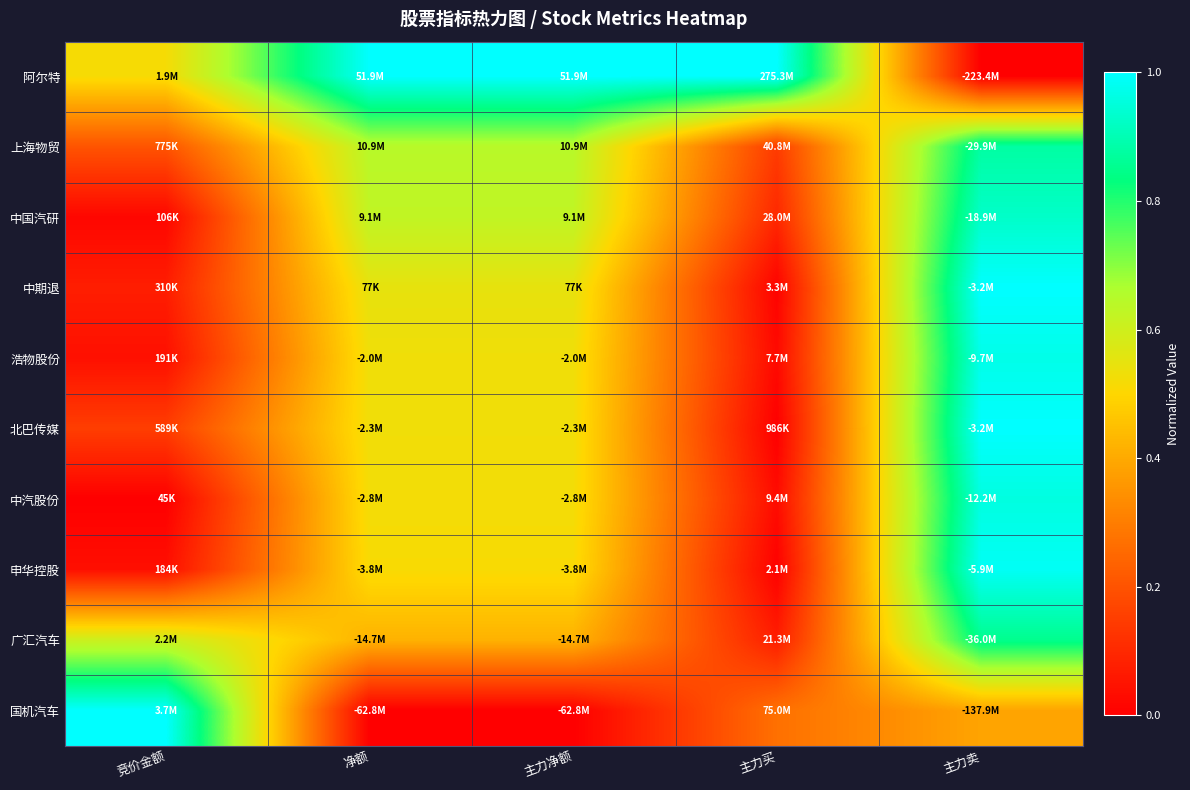

Reading left to right, what are all the values shown in this chart?

阿尔特: 竞价金额=0.5	净额=1.0	主力净额=1.0	主力买=1.0	主力卖=0.0
上海物贸: 竞价金额=0.2	净额=0.6	主力净额=0.6	主力买=0.1	主力卖=0.9
中国汽研: 竞价金额=0.0	净额=0.6	主力净额=0.6	主力买=0.1	主力卖=0.9
中期退: 竞价金额=0.1	净额=0.5	主力净额=0.5	主力买=0.0	主力卖=1.0
浩物股份: 竞价金额=0.0	净额=0.5	主力净额=0.5	主力买=0.0	主力卖=1.0
北巴传媒: 竞价金额=0.2	净额=0.5	主力净额=0.5	主力买=0.0	主力卖=1.0
中汽股份: 竞价金额=0.0	净额=0.5	主力净额=0.5	主力买=0.0	主力卖=1.0
申华控股: 竞价金额=0.0	净额=0.5	主力净额=0.5	主力买=0.0	主力卖=1.0
广汇汽车: 竞价金额=0.6	净额=0.4	主力净额=0.4	主力买=0.1	主力卖=0.9
国机汽车: 竞价金额=1.0	净额=0.0	主力净额=0.0	主力买=0.3	主力卖=0.4